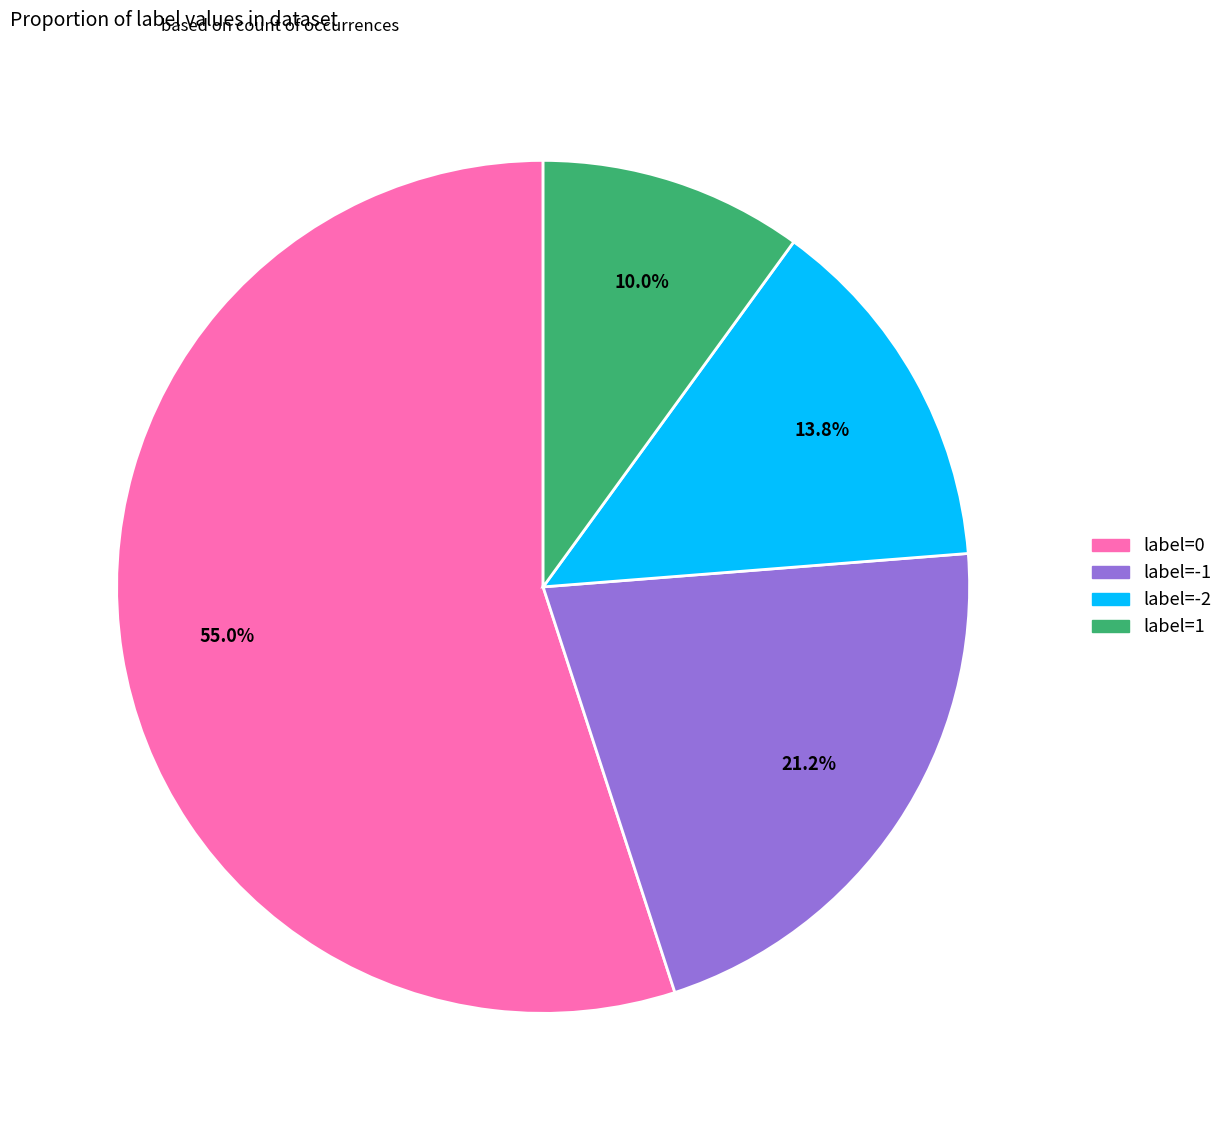

Is there any slice that represents more than half of the pie?

Yes